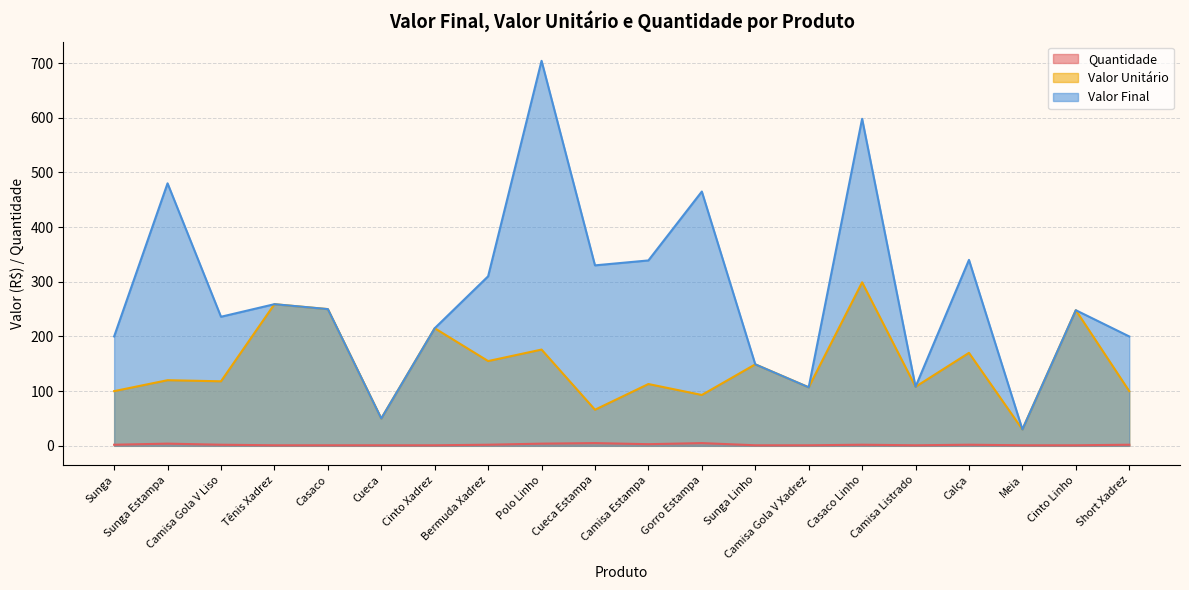

Which category has the lowest value in the Valor Unitário series?

Meia